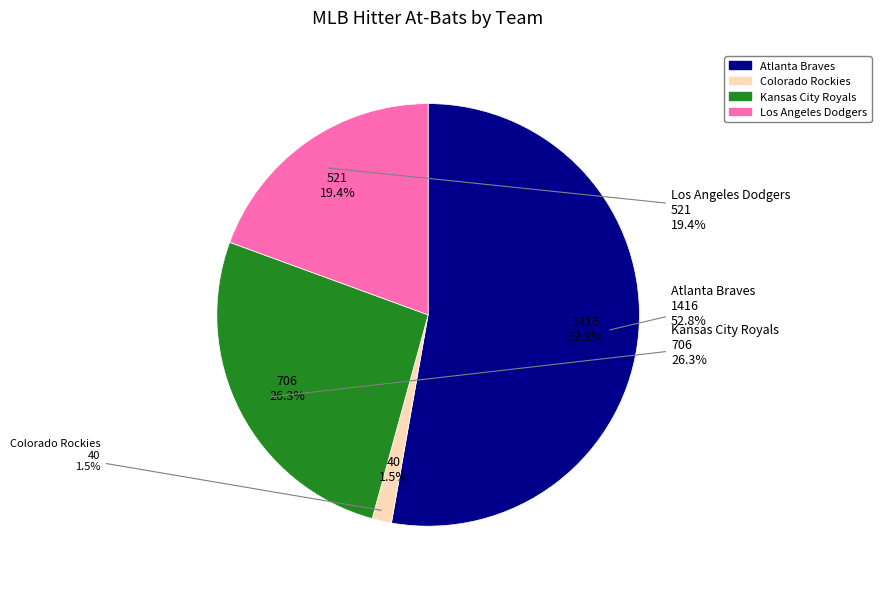

To the nearest percent, what is the average slice percentage?

25%